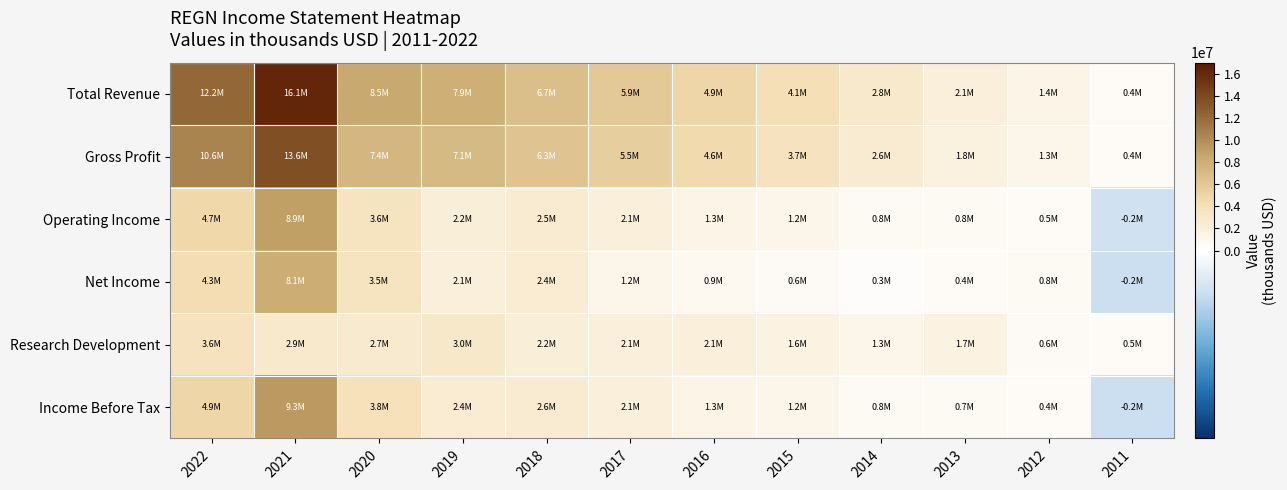

Which series has the widest spread of values?

Total Revenue